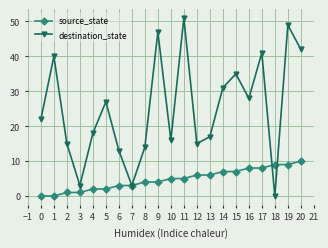

Which series has the widest spread of values?

destination_state